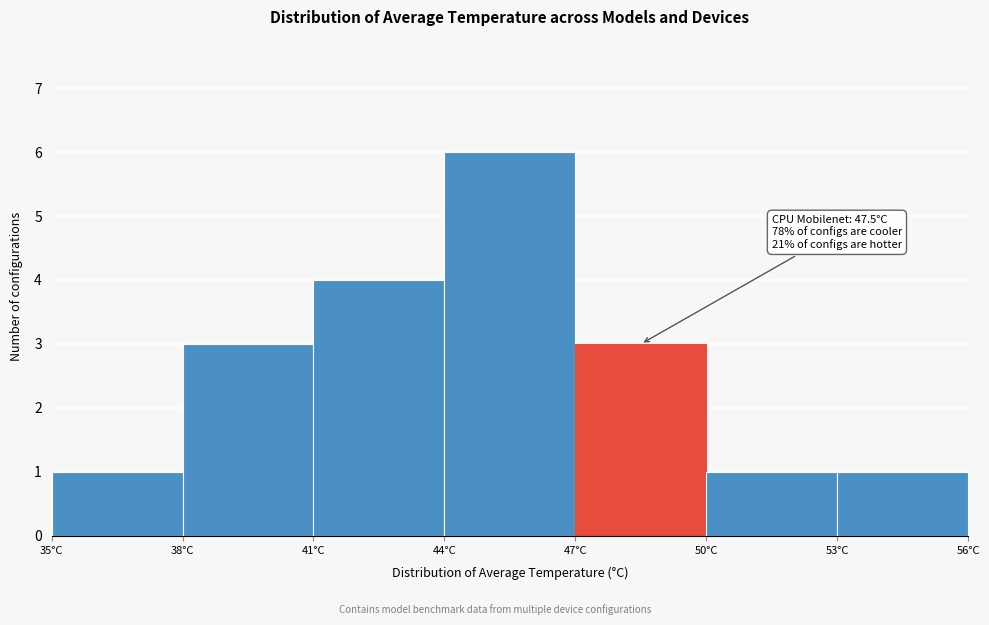

Over which range of the x-axis is the bar tallest?

44 to 47